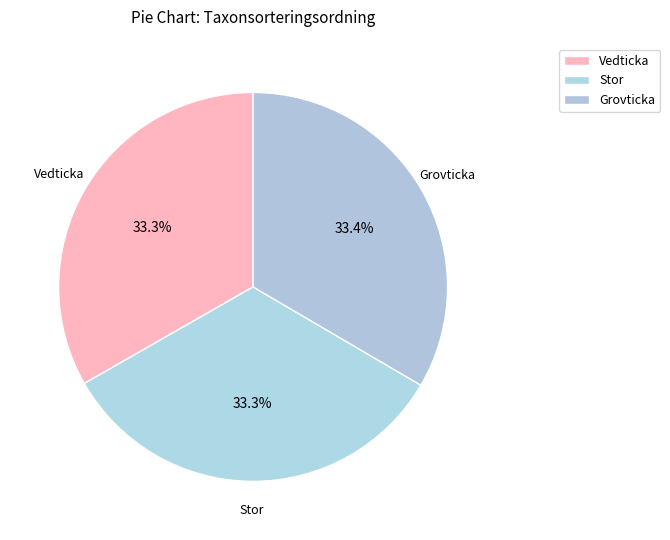

How many segments does this pie chart have?

3